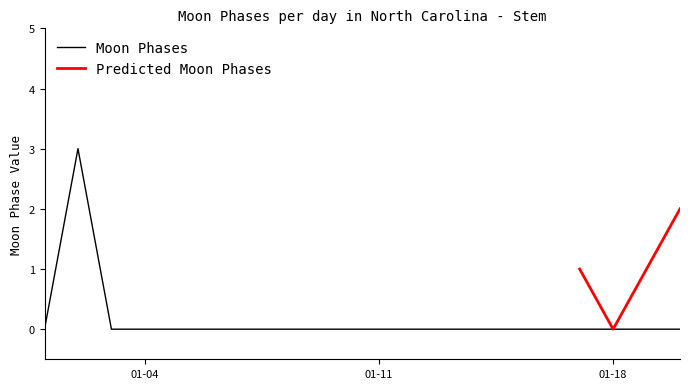

Where is the first local maximum?

2022-01-02